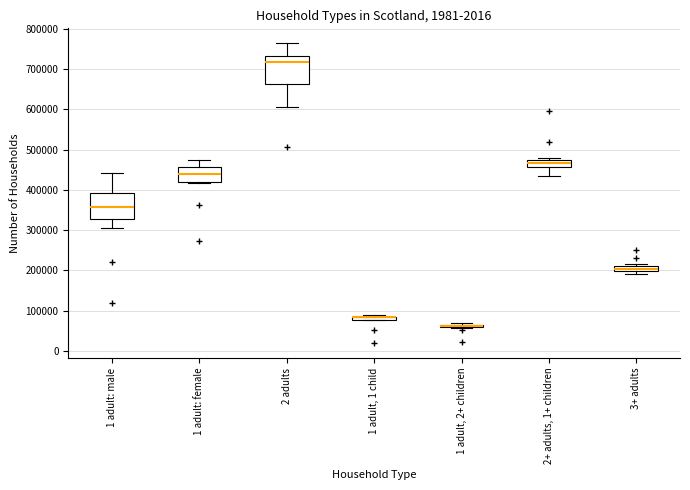

Where is the lower edge of the box for 3+ adults on the y-axis? The values are not printed on the chart, so give them approximately, as read against the axis.

200000